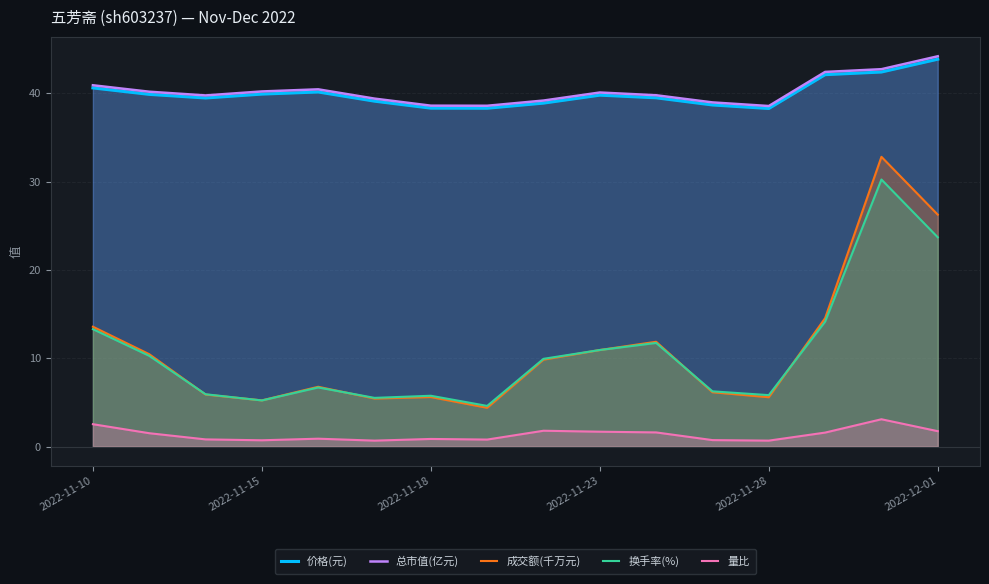

How many data points in 成交额(千万元) are above 9?

8